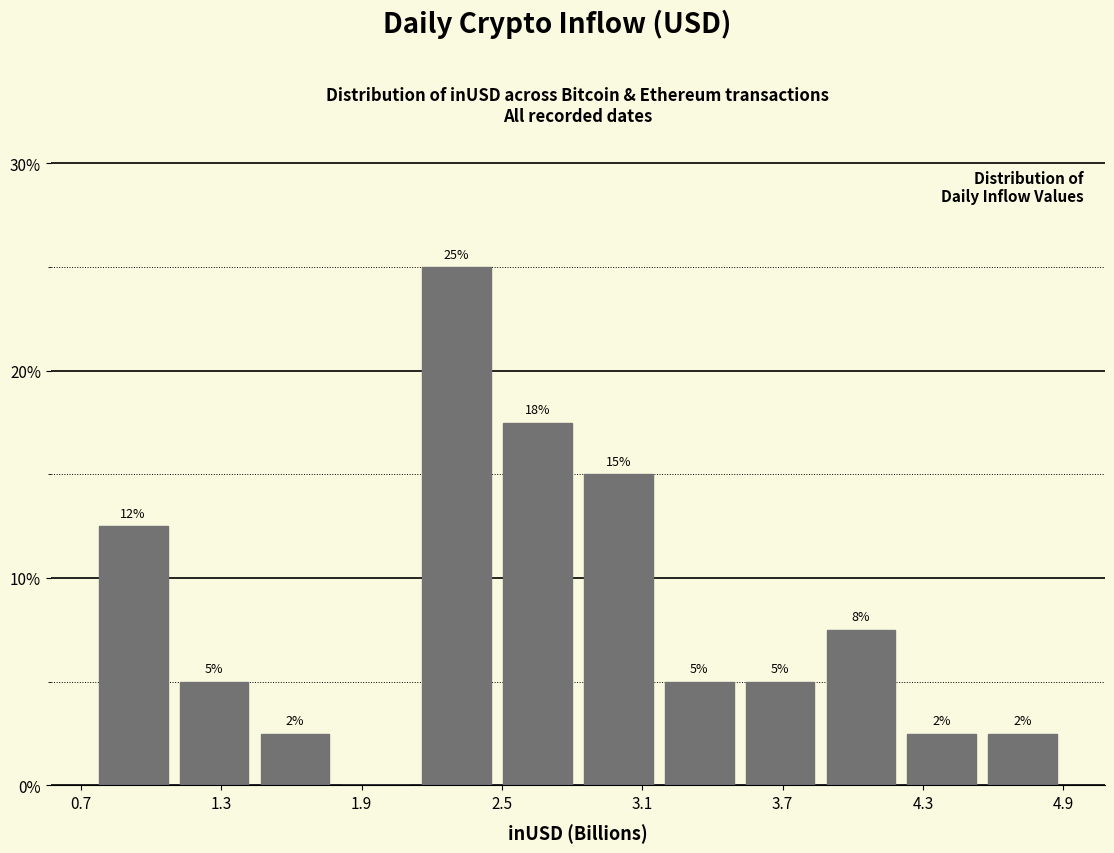

Read against the x-axis, roughly where is the centre of the tallest bar?

2.3